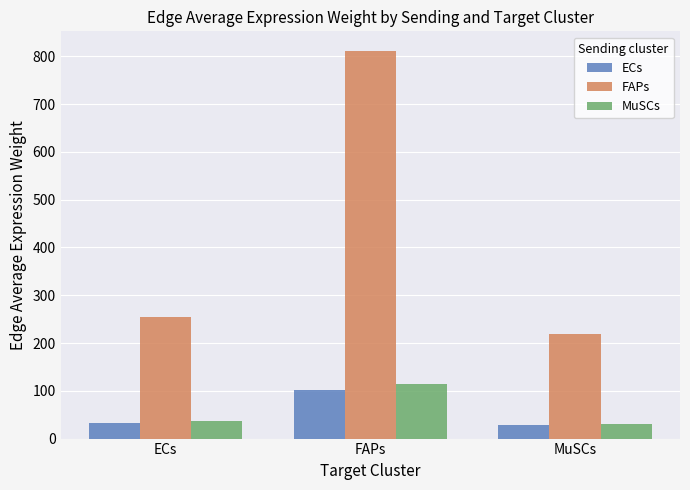

At how many categories does at least one series exceed 706?

1